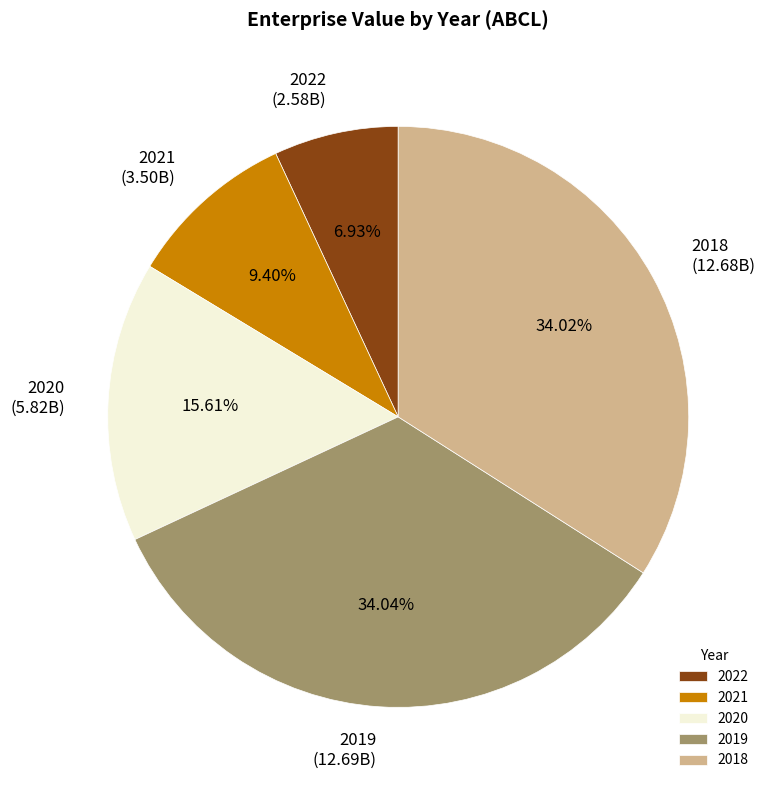

Does 2018 represent more than half of the total?

No